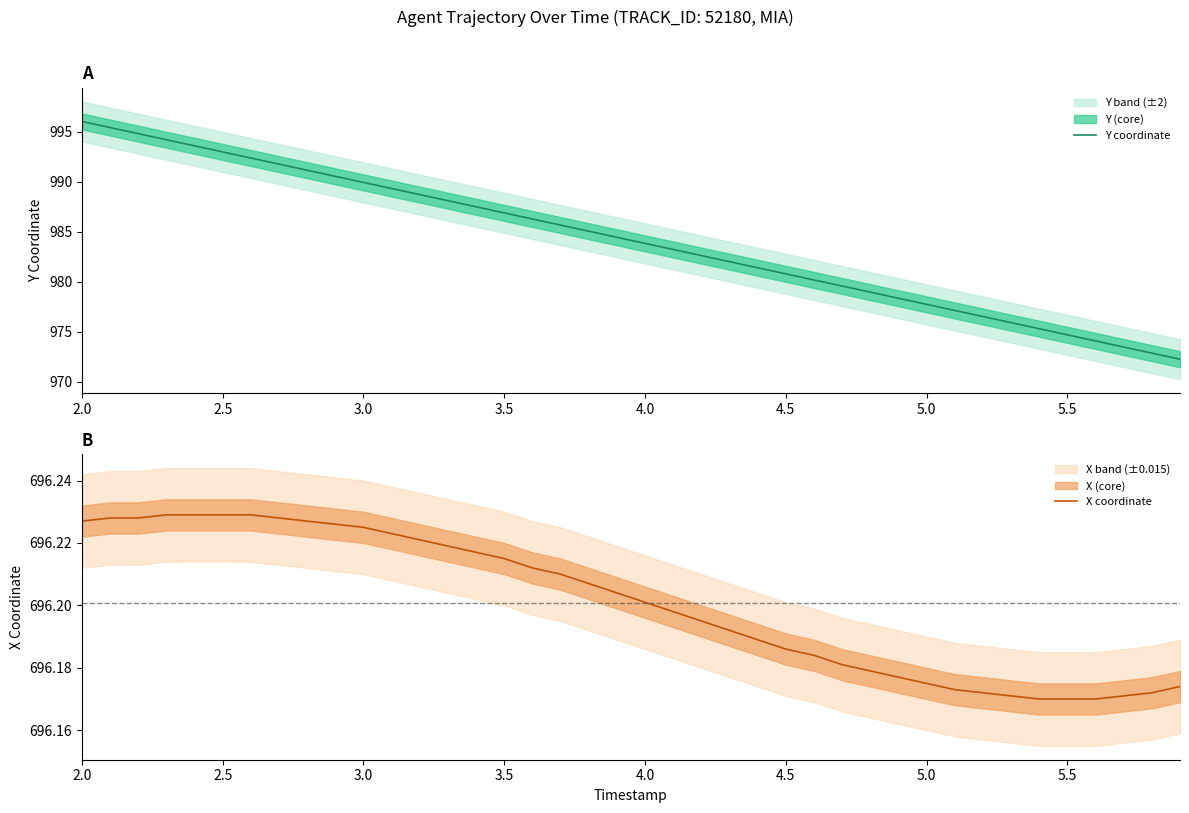

What is the highest value of the Y coordinate series?

996.0